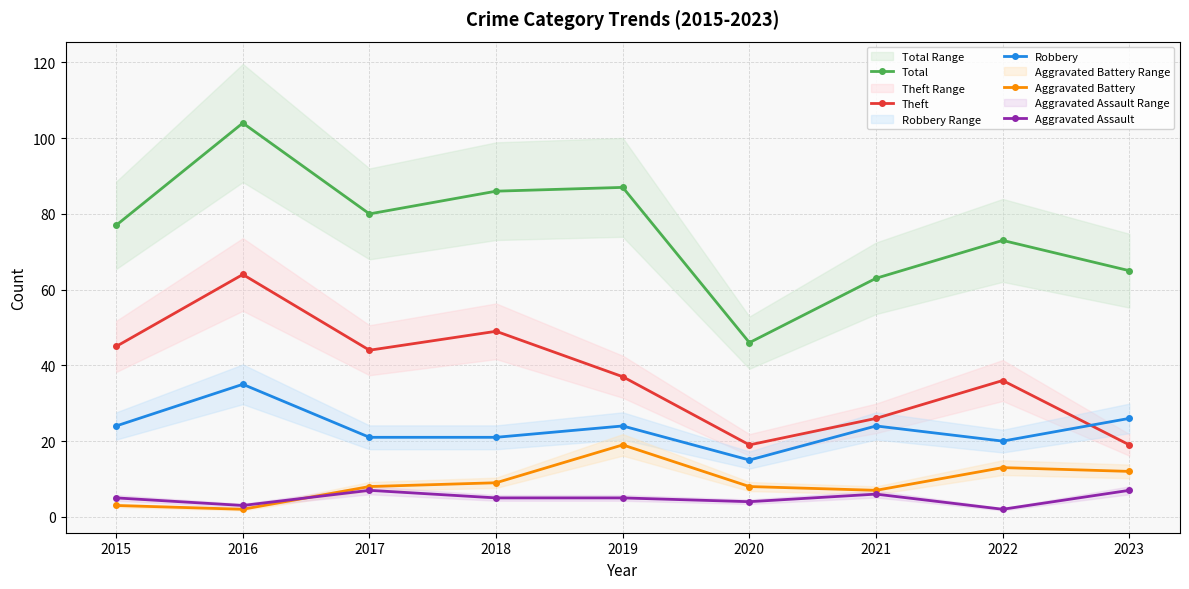

How many data points does each series have?

9